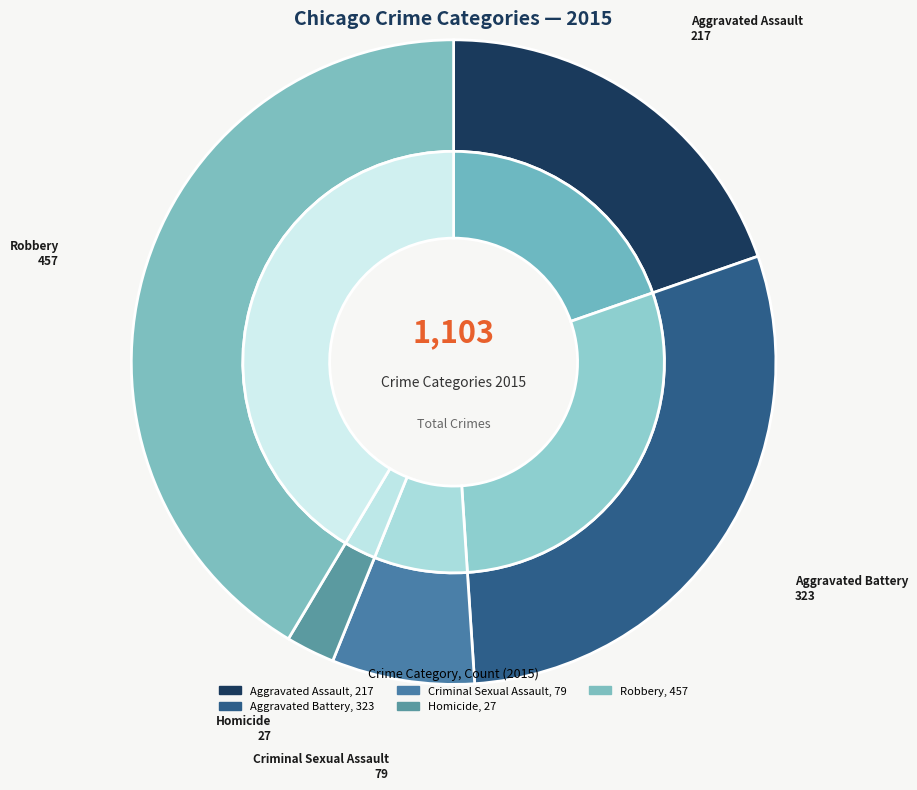

What is the smallest slice in the pie chart?

Homicide